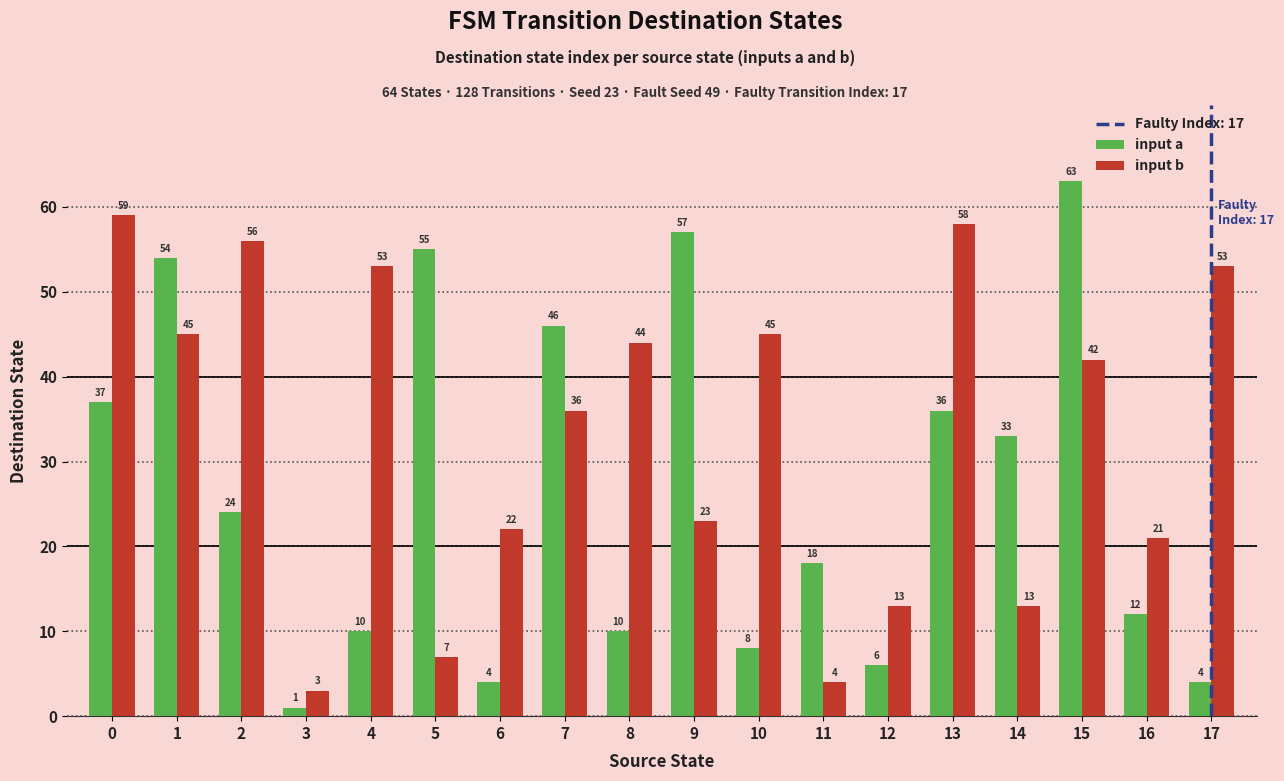

Is it true that input a equals 36 at 2?

False